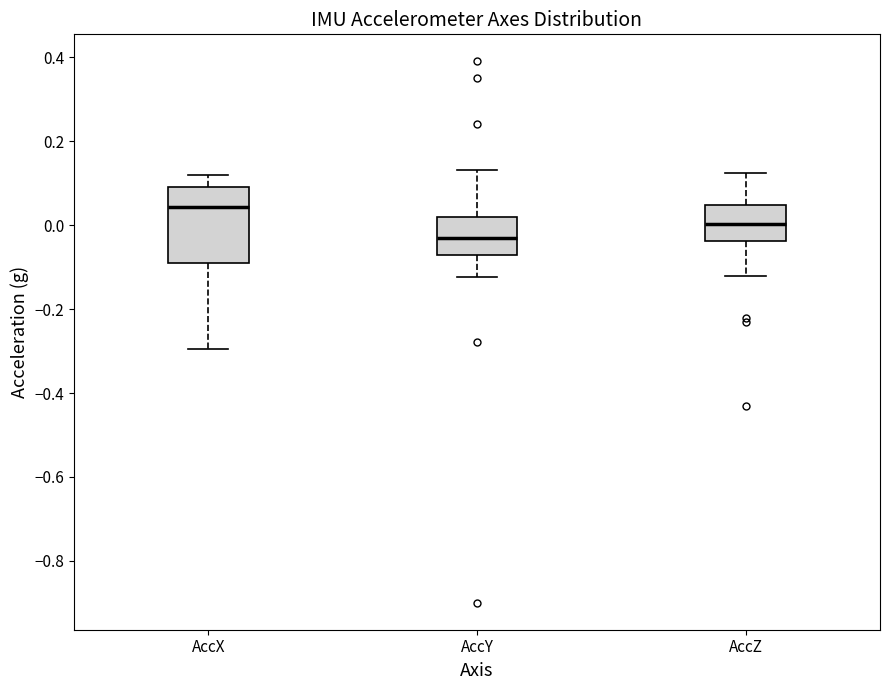

Which box has the highest median line?

AccX